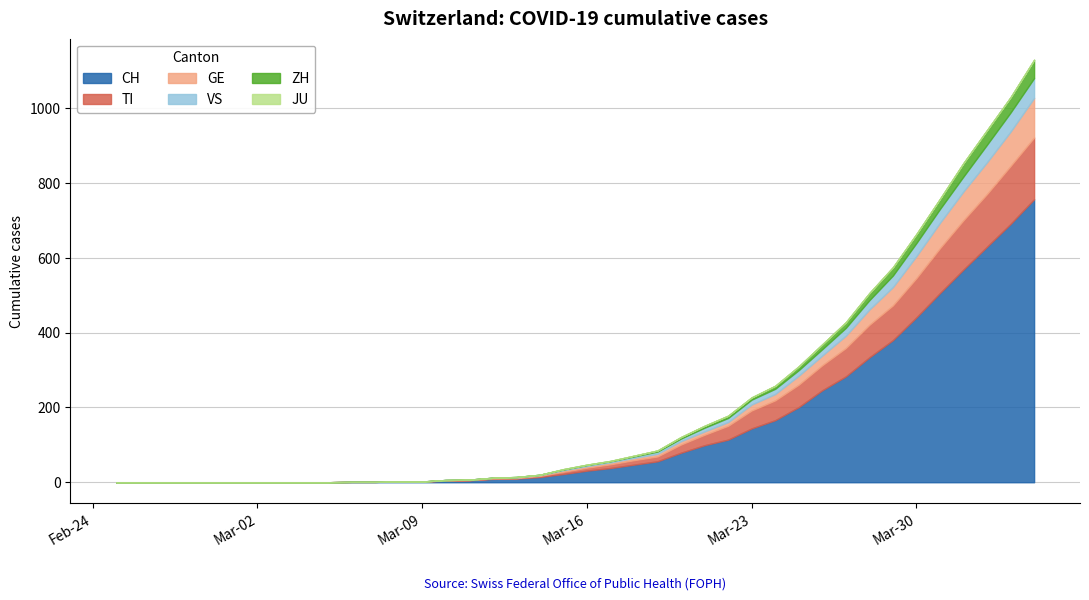

Is it true that CH equals 6 at 2020-03-12?

False